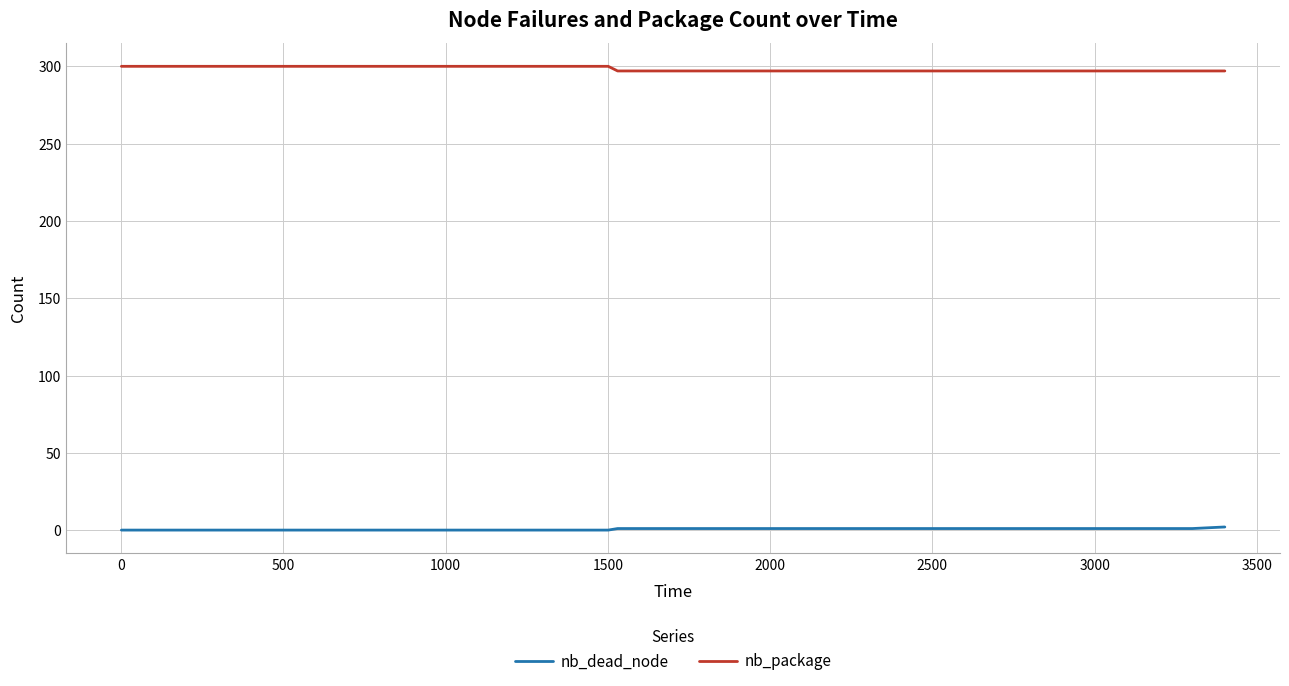

True or false: nb_dead_node and nb_package intersect in this chart.

False